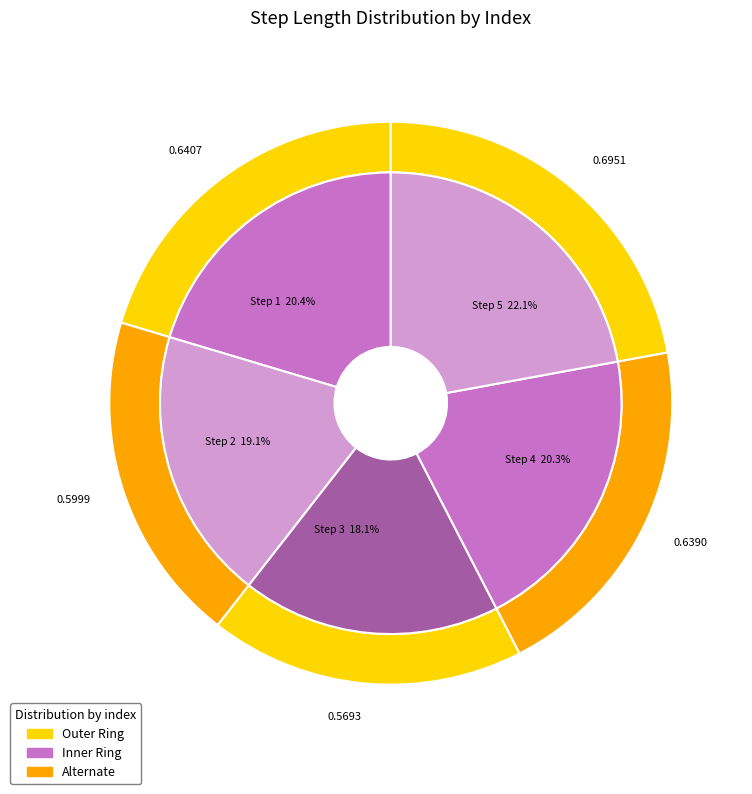

What is the total percentage of 3 and 4?

38.4%